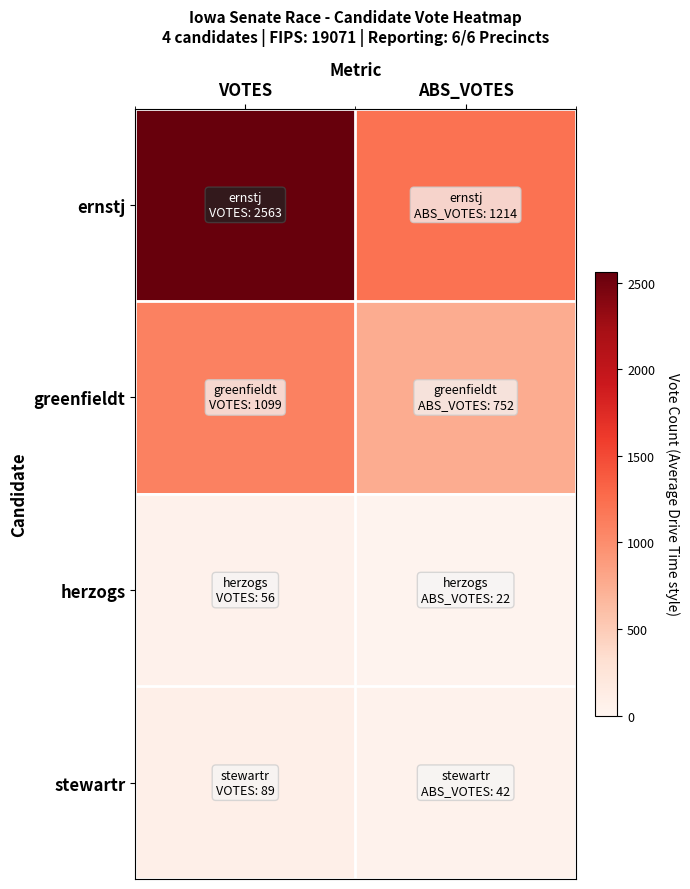

Reading left to right, transcribe all the data shown in this chart.

ernstj: VOTES=2563	ABS_VOTES=1214
greenfieldt: VOTES=1099	ABS_VOTES=752
herzogs: VOTES=56	ABS_VOTES=22
stewartr: VOTES=89	ABS_VOTES=42